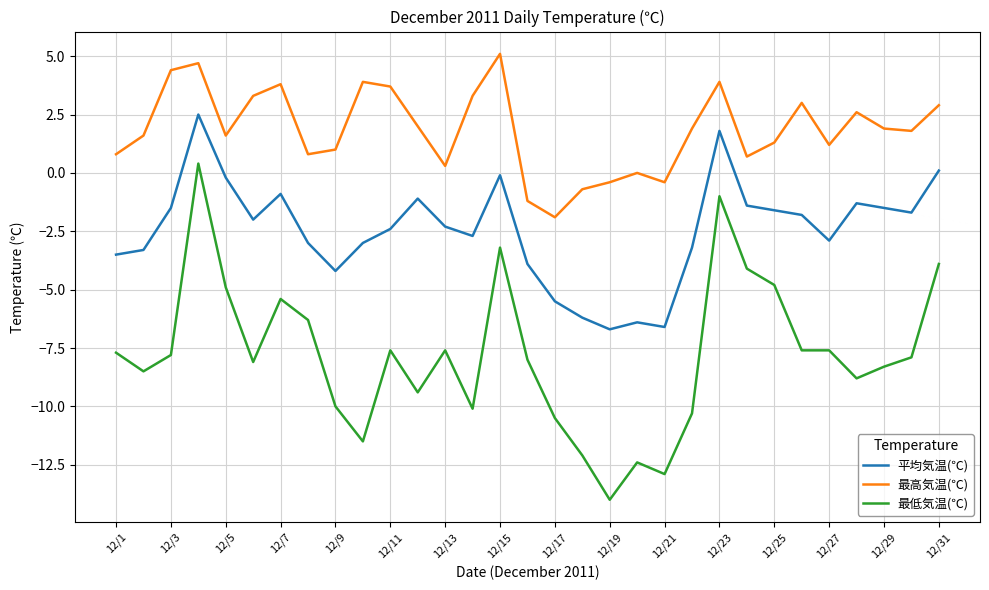

True or false: 最低気温(℃) and 最高気温(℃) cross at least once.

False